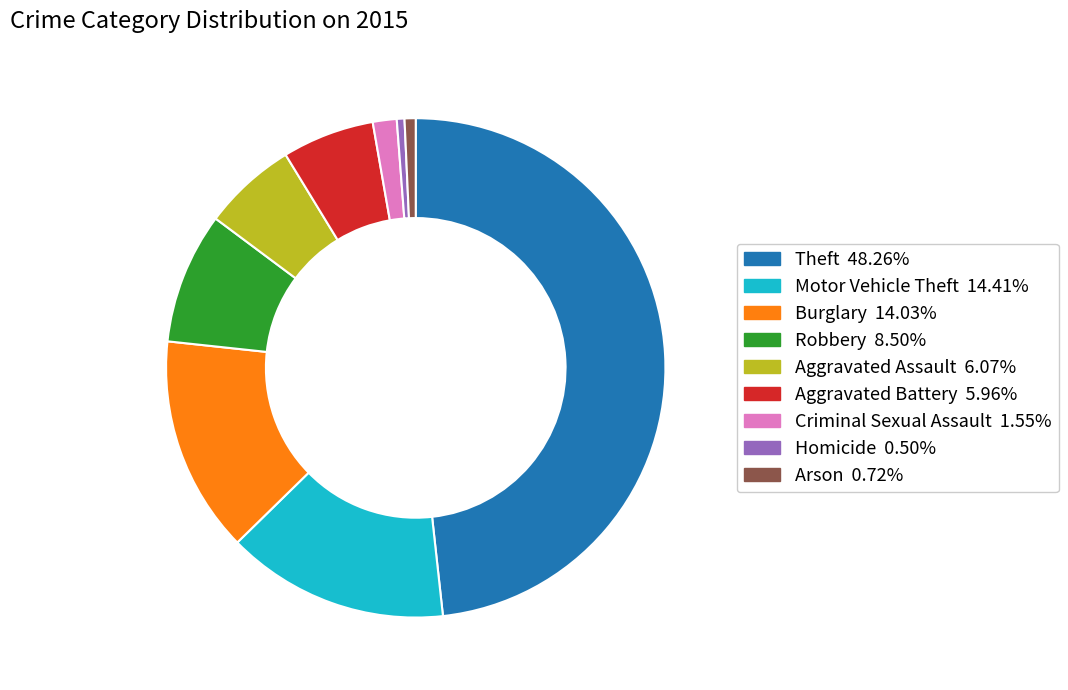

Count the number of slices in the pie.

9